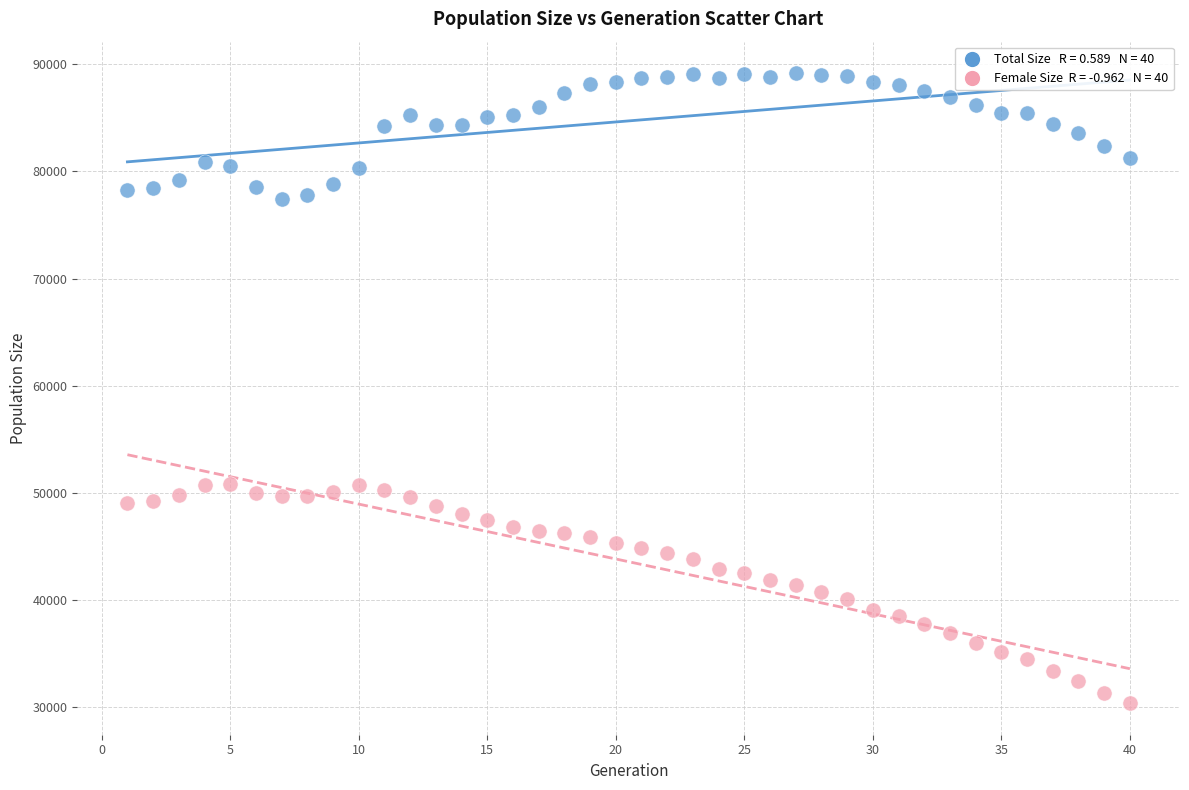

Across all data points, what is the range of X values (max minus min)?

39